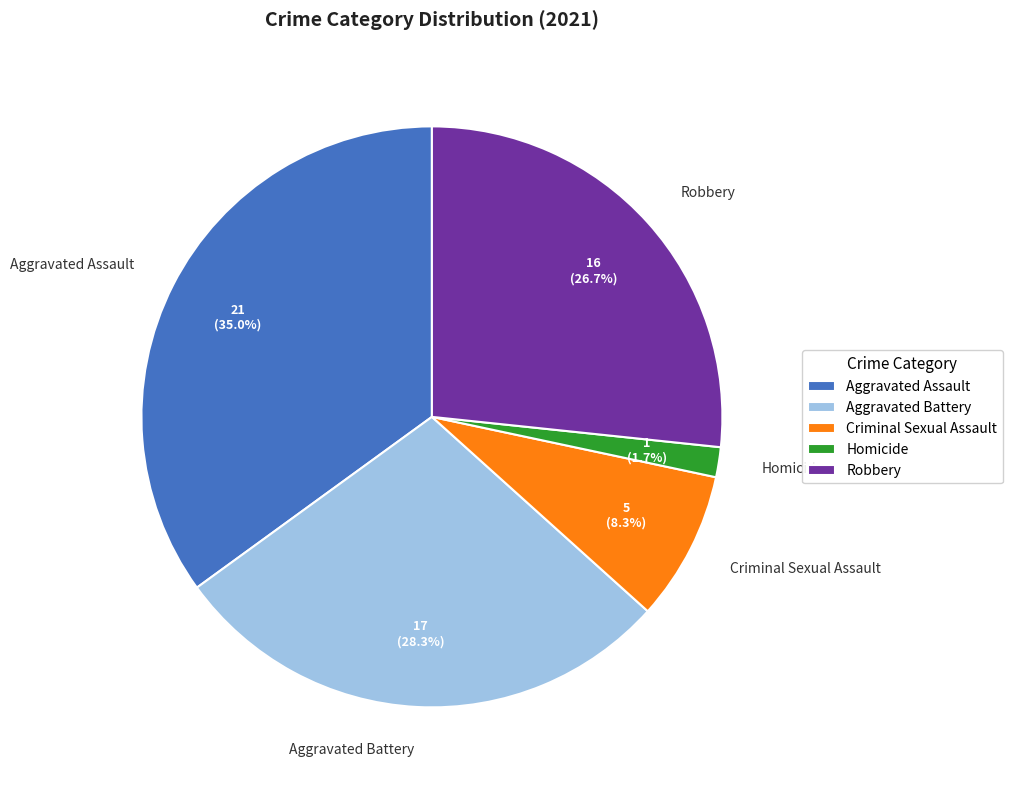

Is it true that Homicide is 9% of the pie?

False